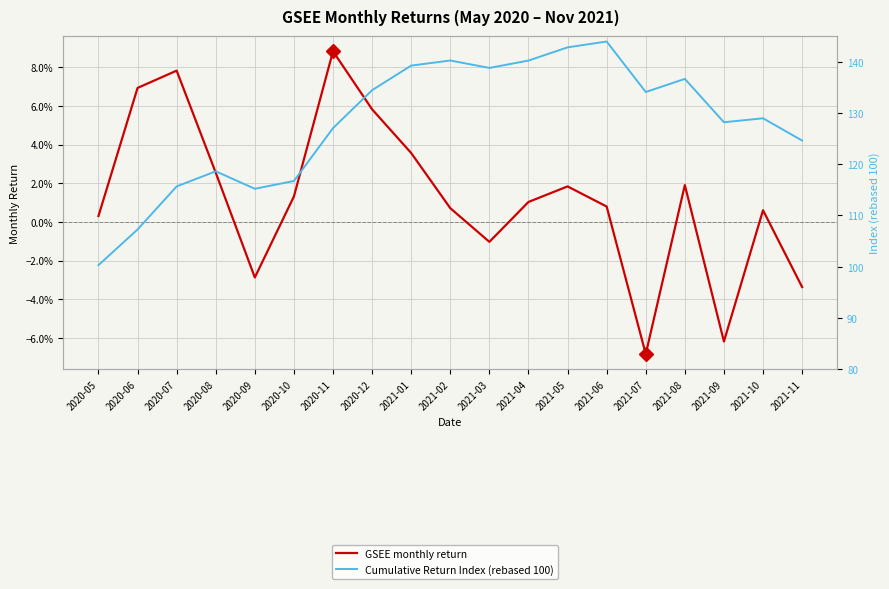

What is the minimum value shown in the chart?

-0.1